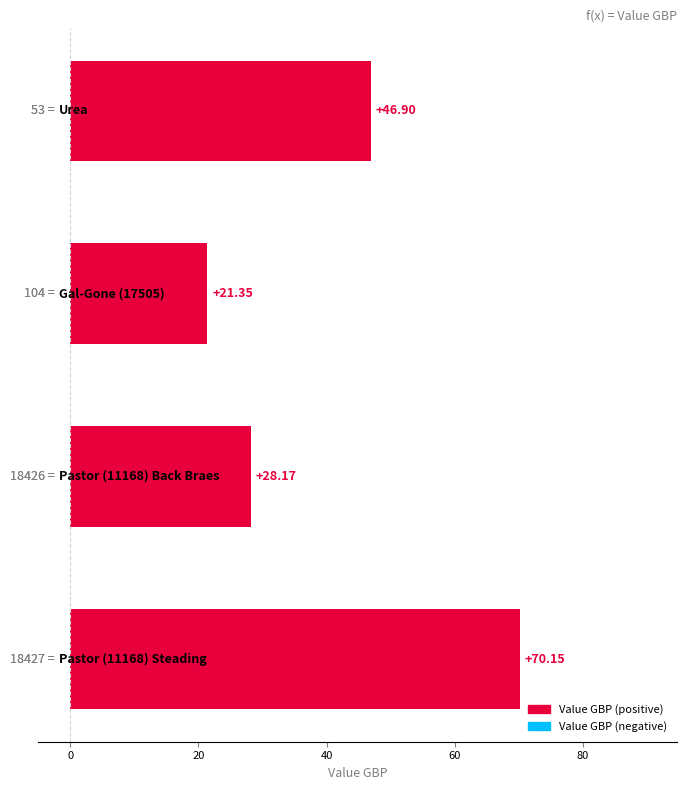

What is the average value?

41.6